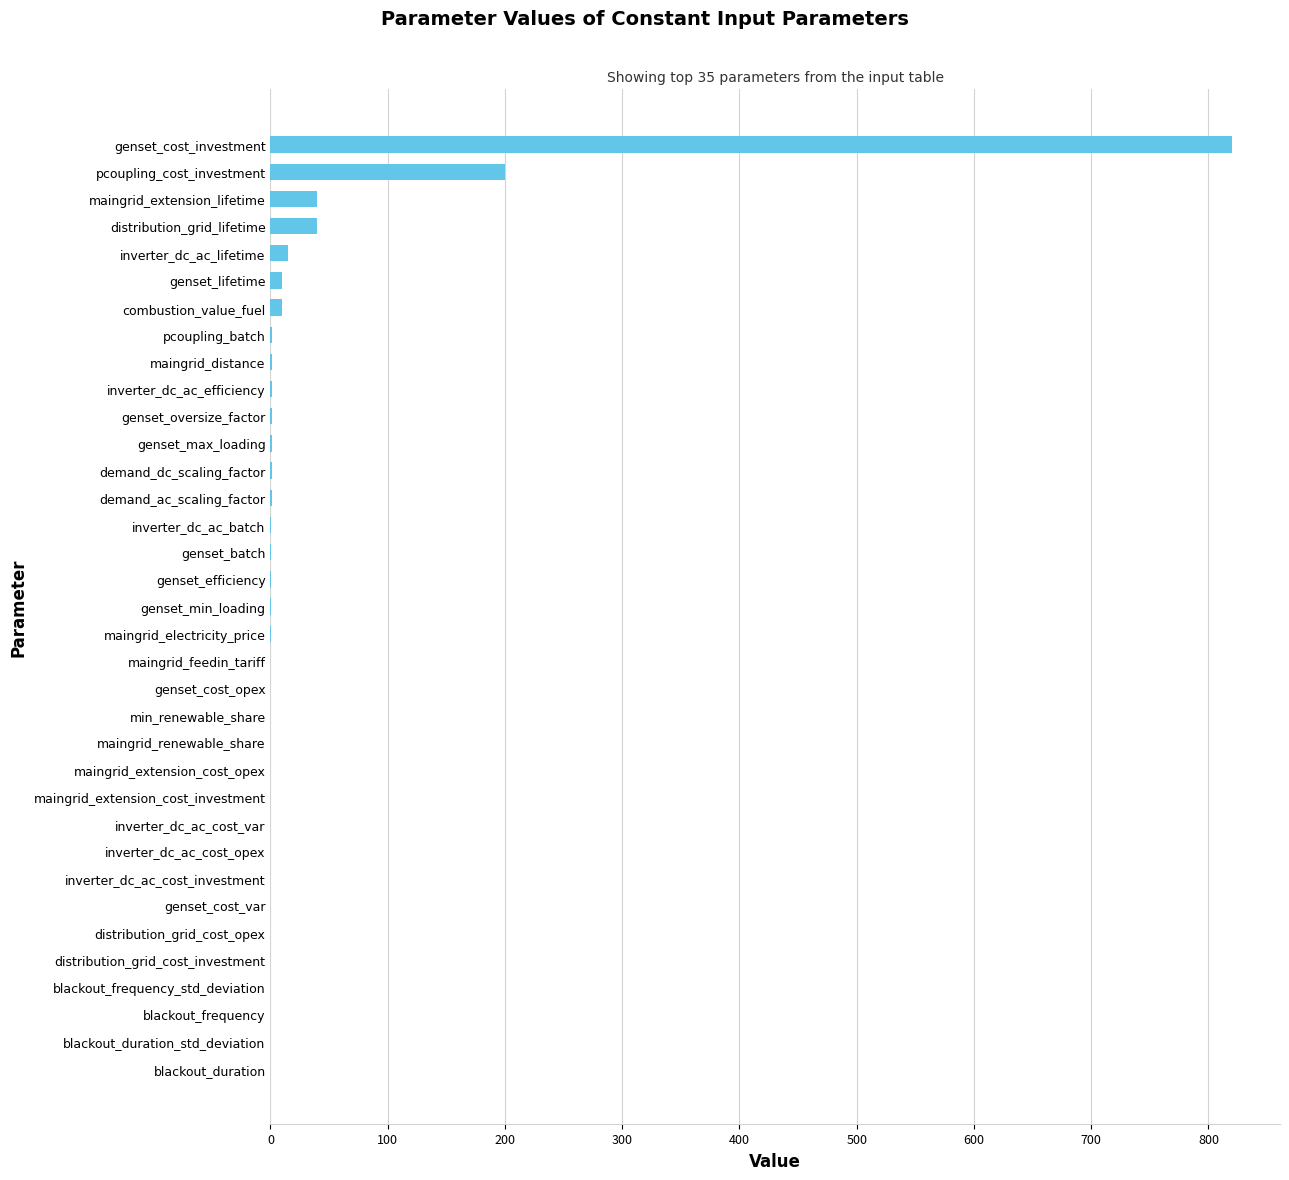

How many data points does each series have?

35